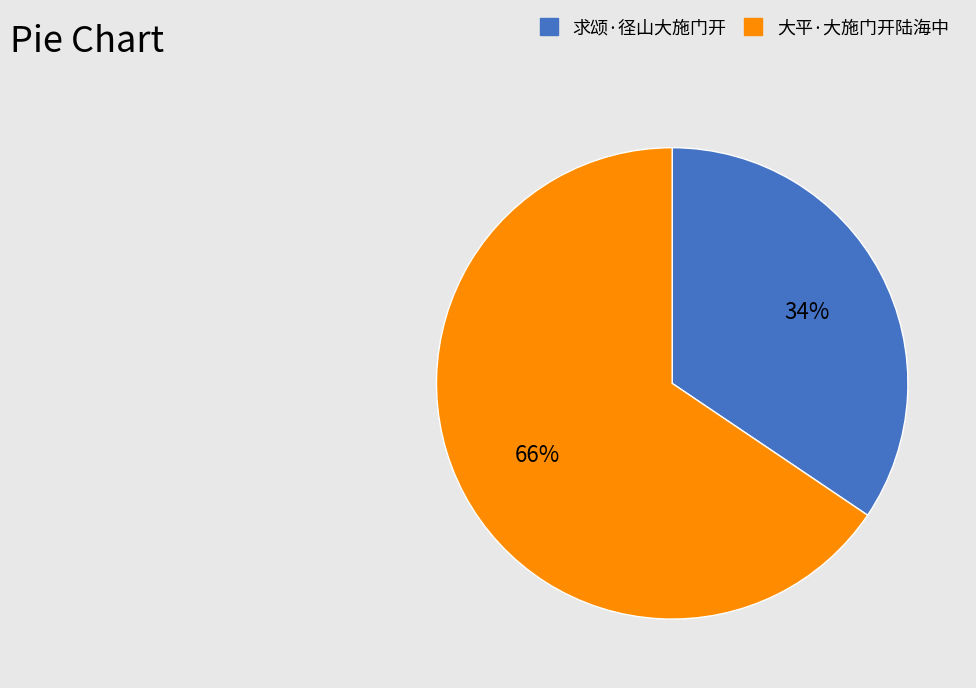

To the nearest percent, what is the average slice percentage?

50%